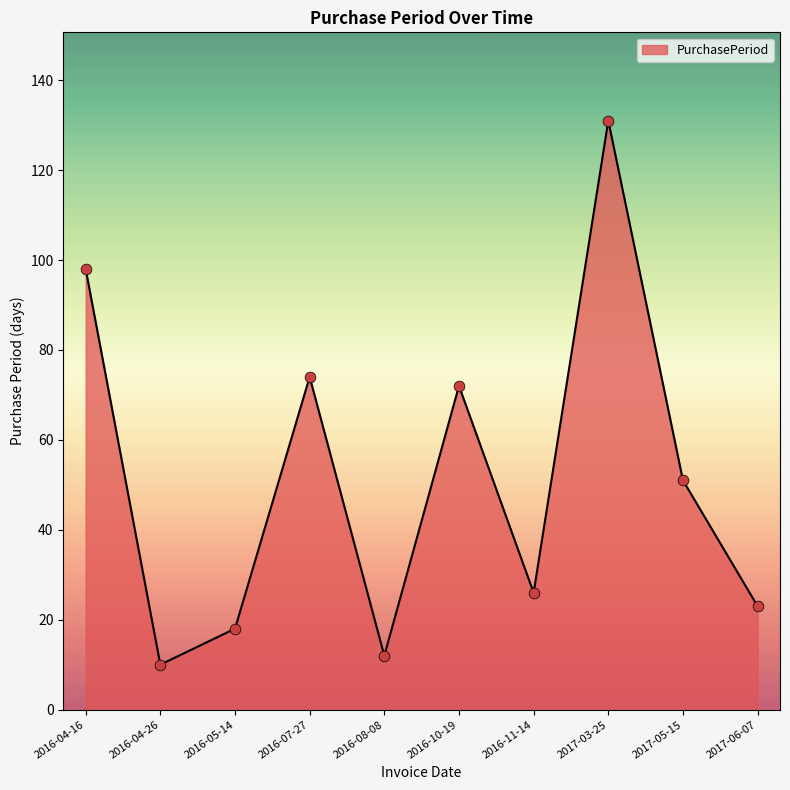

What is the ratio of the value at 2017-03-25 to the value at 2016-10-19?

1.8